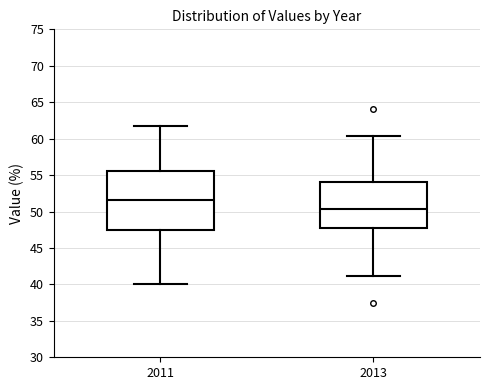

Reading left to right, transcribe this box plot: for each box, give where its median line is, the range the box spans, and where its two whiskers end, as read against the y-axis. The values are not printed on the chart, so give them approximately, as read against the axis.

2011: median 51.5, box 47.5 to 55.5, whiskers 40.0 to 62.0
2013: median 50.5, box 47.5 to 54.0, whiskers 41.0 to 60.5